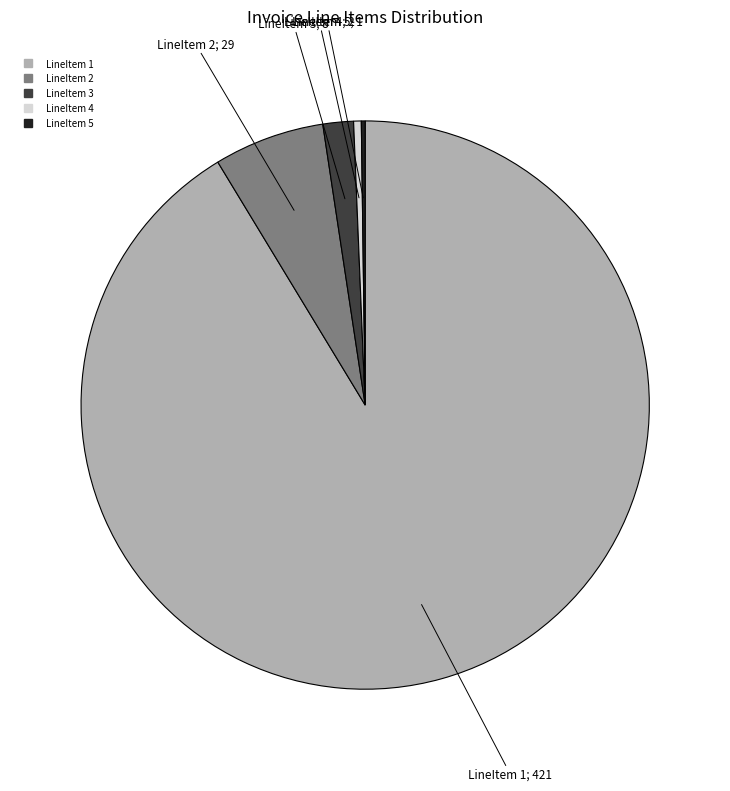

The LineItem 3 slice represents 2% of the pie. True or false?

True